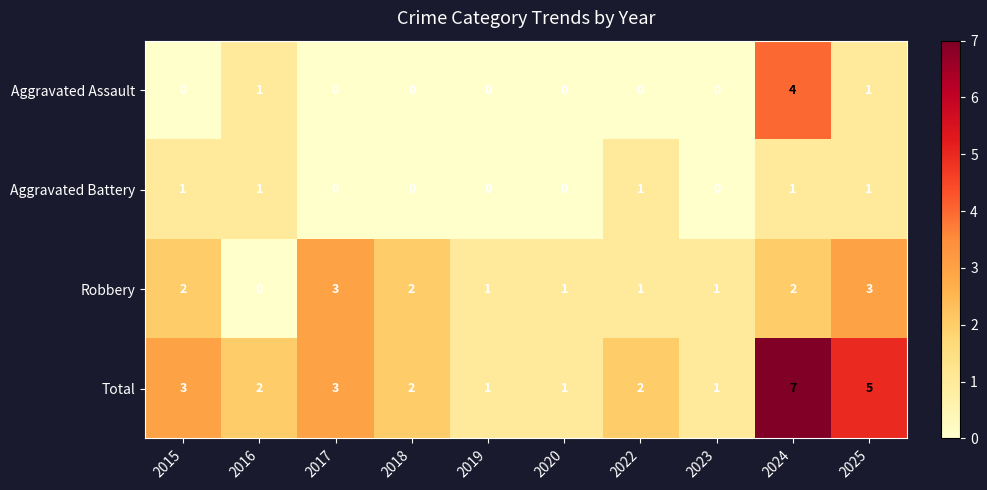

Which series has the largest range (max minus min)?

Total